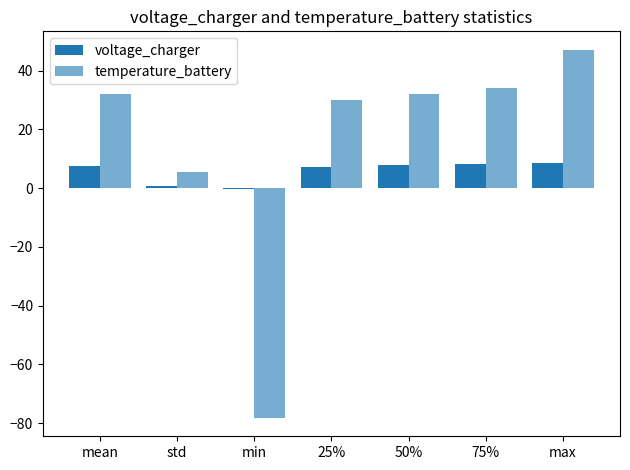

The value of voltage_charger at mean is 7.7. True or false?

True